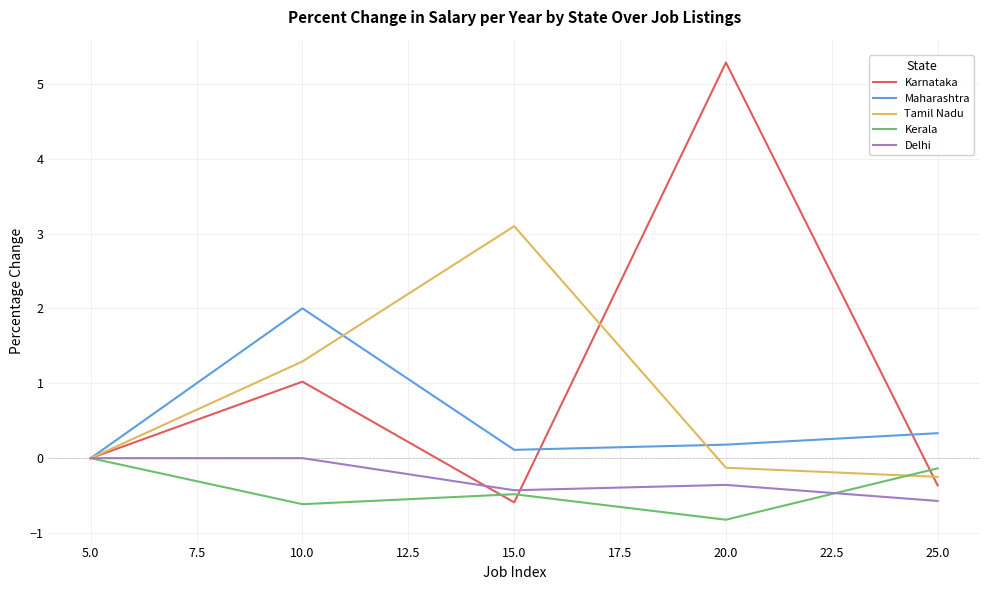

What is the difference between the maximum and minimum values in the Tamil Nadu series?

3.3